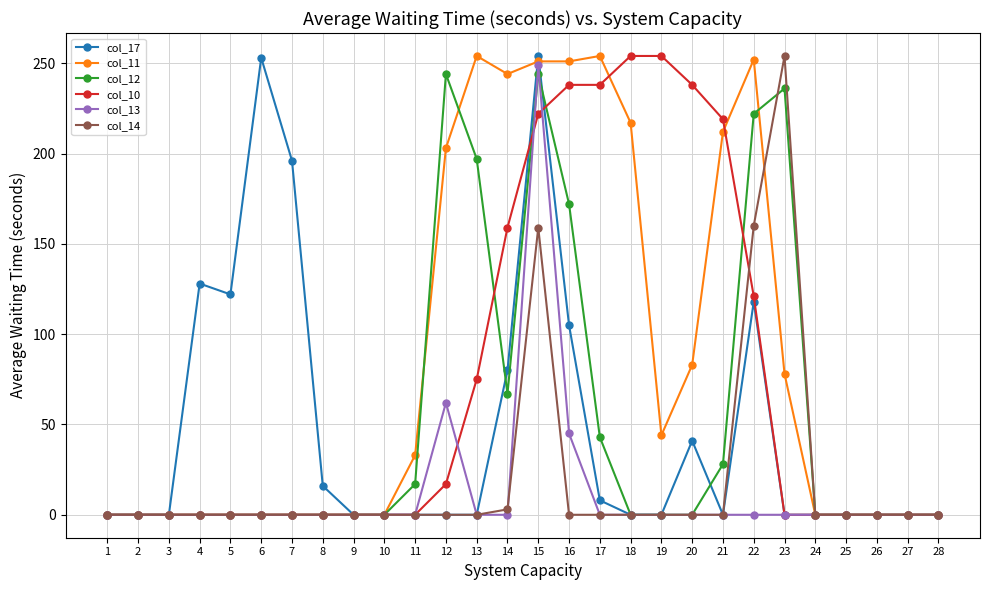

True or false: col_12 has more than 2 interior local peaks.

True